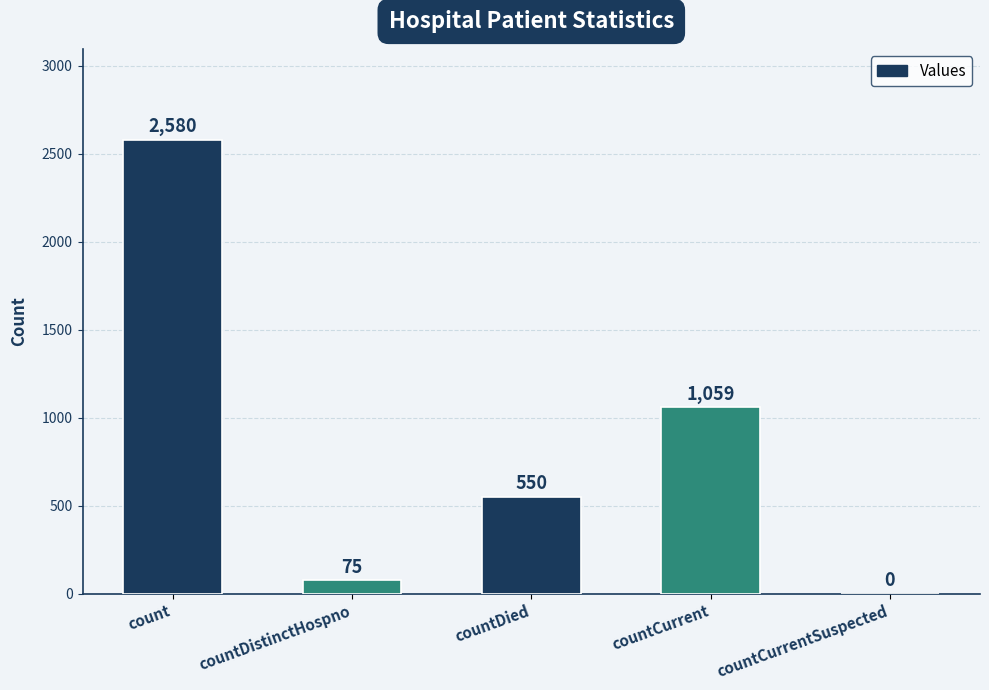

What is the sum of the values at count and countCurrent?

3639